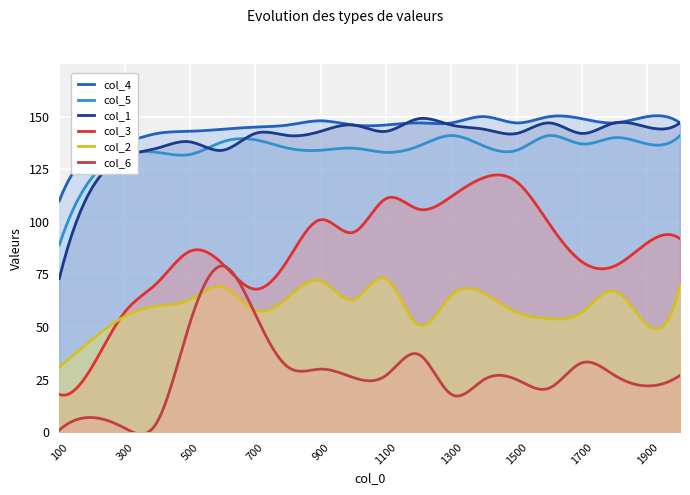

Where does the col_1 series first go above 143?

1000